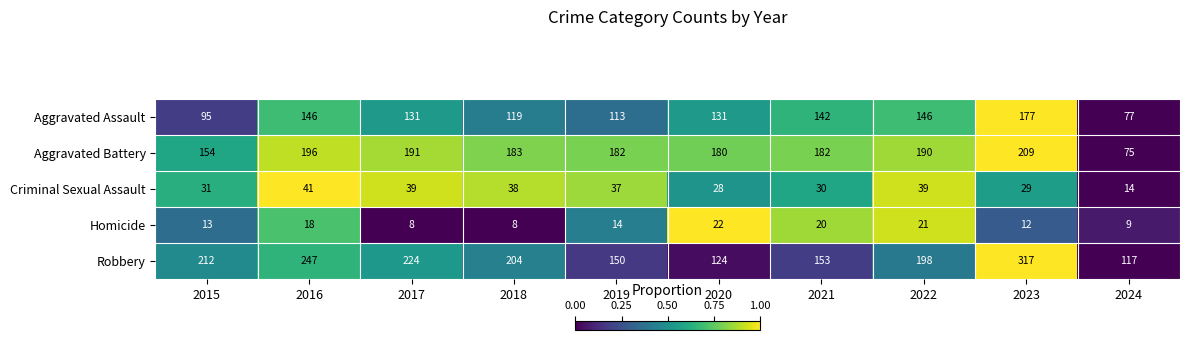

How many data points does each series have?

10